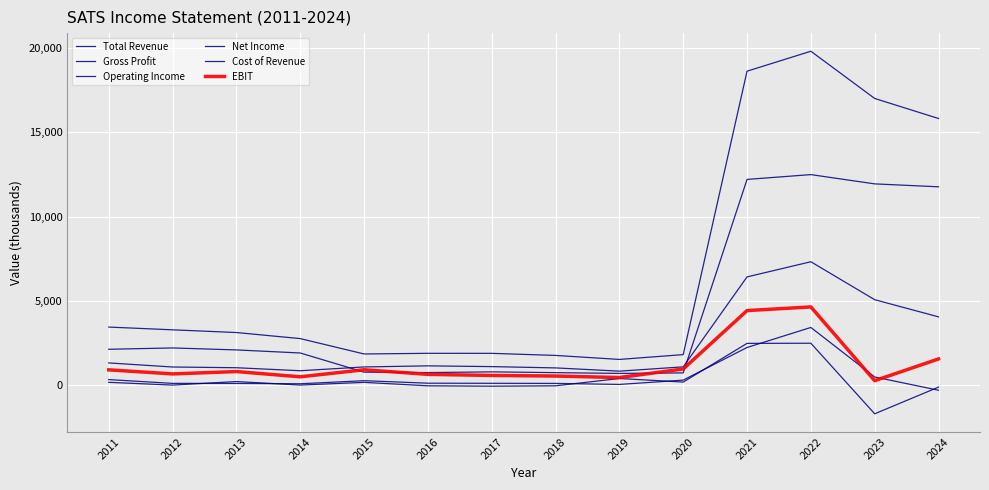

Reading right to left, what are all the values shown in this chart?

Total Revenue: 15825.5	17015.6	19818.7	18634.2	1810.5	1525.2	1762.6	1886.1	1887.9	1848.9	2761.4	3121.7	3282.5	3445.6
Gross Profit: 4052.9	5070.3	7322.9	6423.8	1085.3	829.2	1022.1	1098.7	1143.5	1079.1	853.9	1032.3	1075.6	1317.7
Operating Income: -304.1	483.2	3422.6	2233.5	296.2	41.3	101.4	108.2	114.2	262.5	80.8	99.9	103.6	328.1
Net Income: -119.5	-1702.1	2486.3	2477.7	181.7	392.6	-40.5	-62.9	-40.2	163.7	3.6	211.0	2.5	165.3
Cost of Revenue: 11772.6	11945.3	12495.8	12210.5	725.2	695.9	740.5	787.4	744.4	769.8	1907.5	2089.4	2206.9	2127.9
EBIT: 1553.8	263.4	4641.3	4424.5	958.8	450.5	538.6	574.1	638.1	911.5	494.3	805.0	665.6	906.4